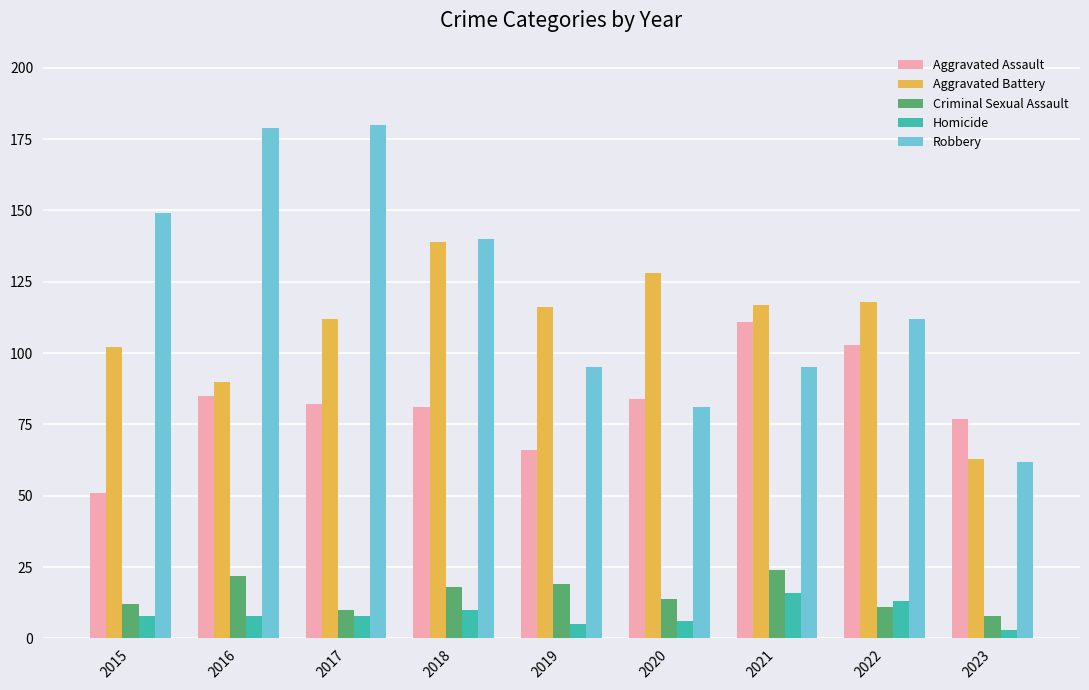

The Homicide series shows 8 at 2016. True or false?

True